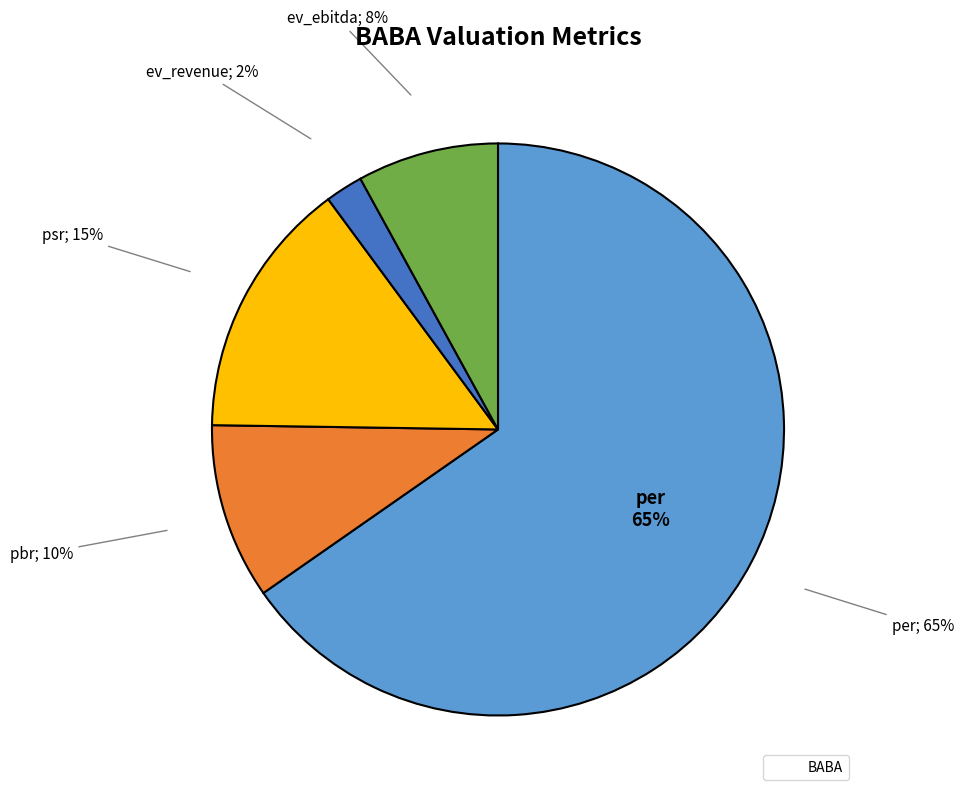

To the nearest percent, what is the combined percentage of psr and ev_revenue?

17%